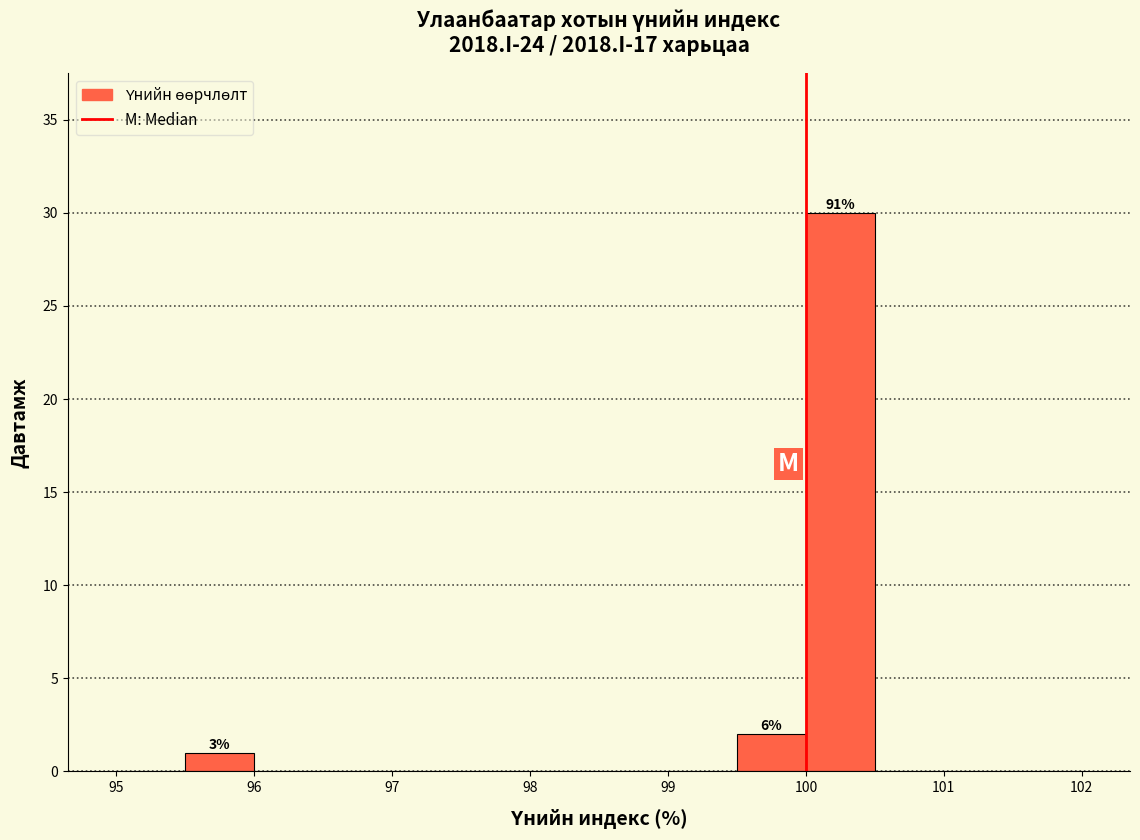

Which range on the x-axis has the tallest bar?

100.0 to 100.5